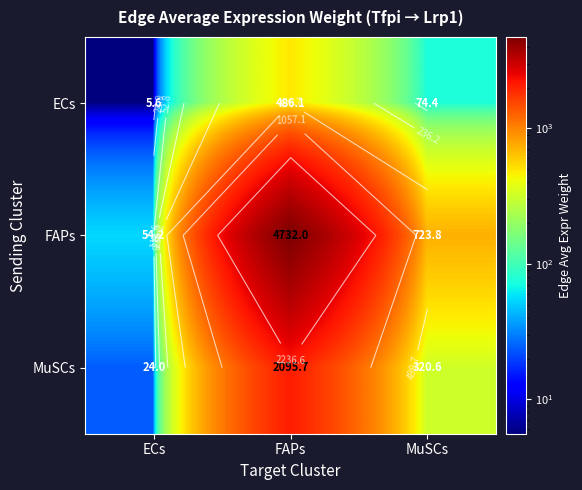

Is it true that FAPs equals 723.8 at MuSCs?

True